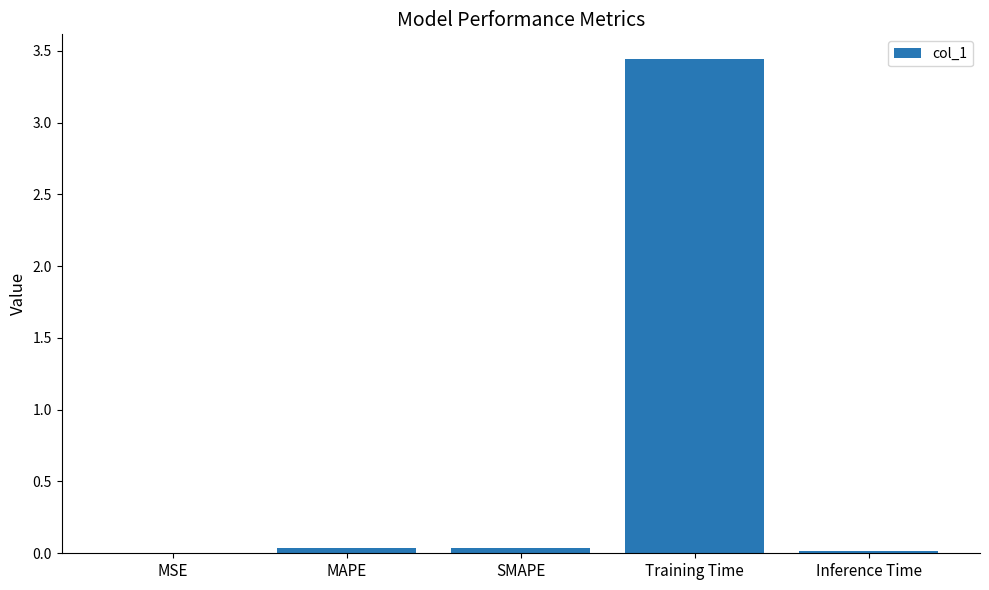

Is it true that the value at MSE is 0.0?

True